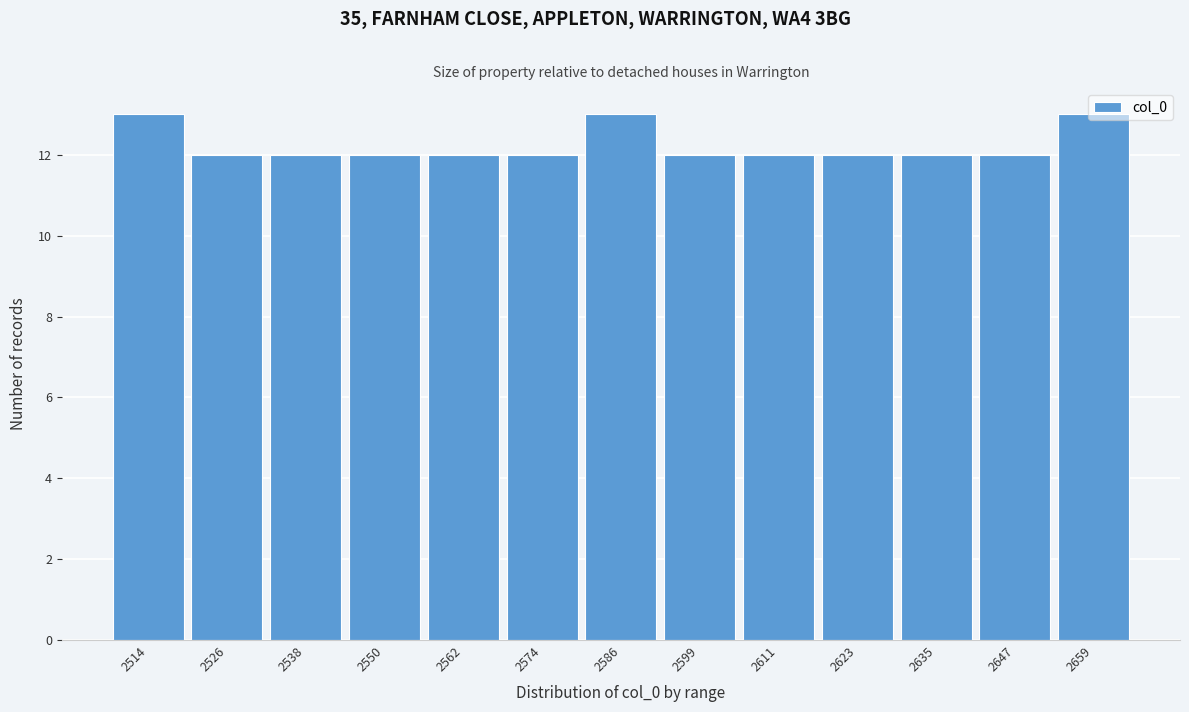

What is the minimum value shown in the chart?

12